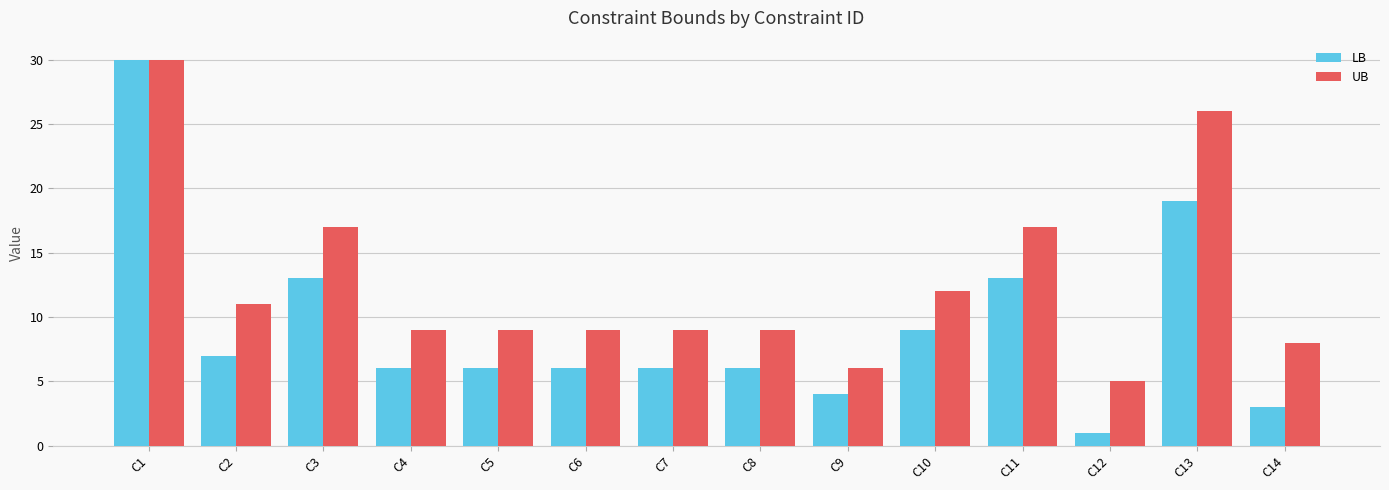

How many bars are there in each group?

2